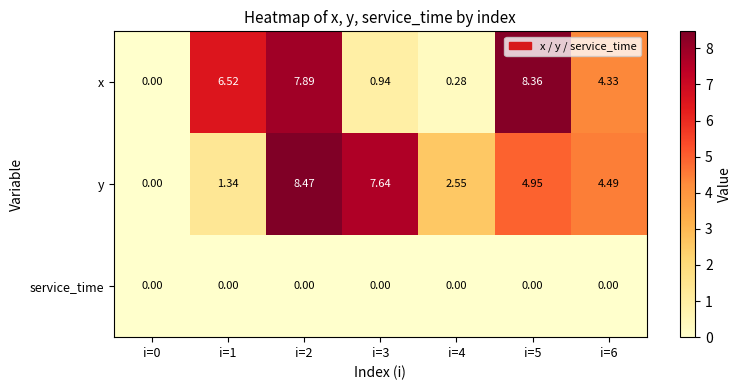

Which series has the largest total across all categories?

y